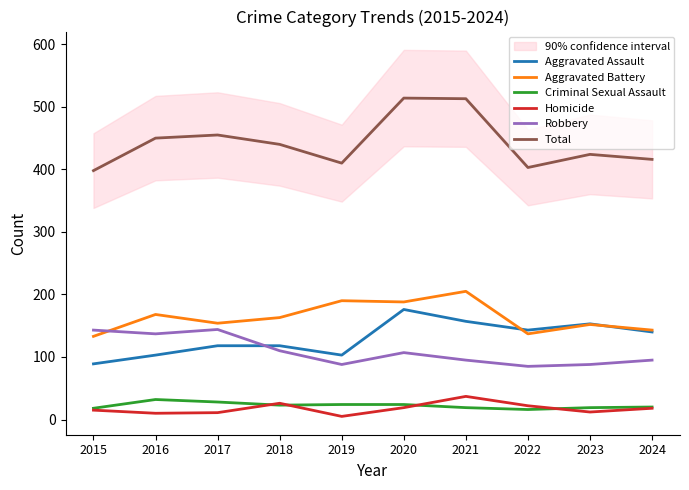

What is the difference between the Total values at 2018 and 2024?

24